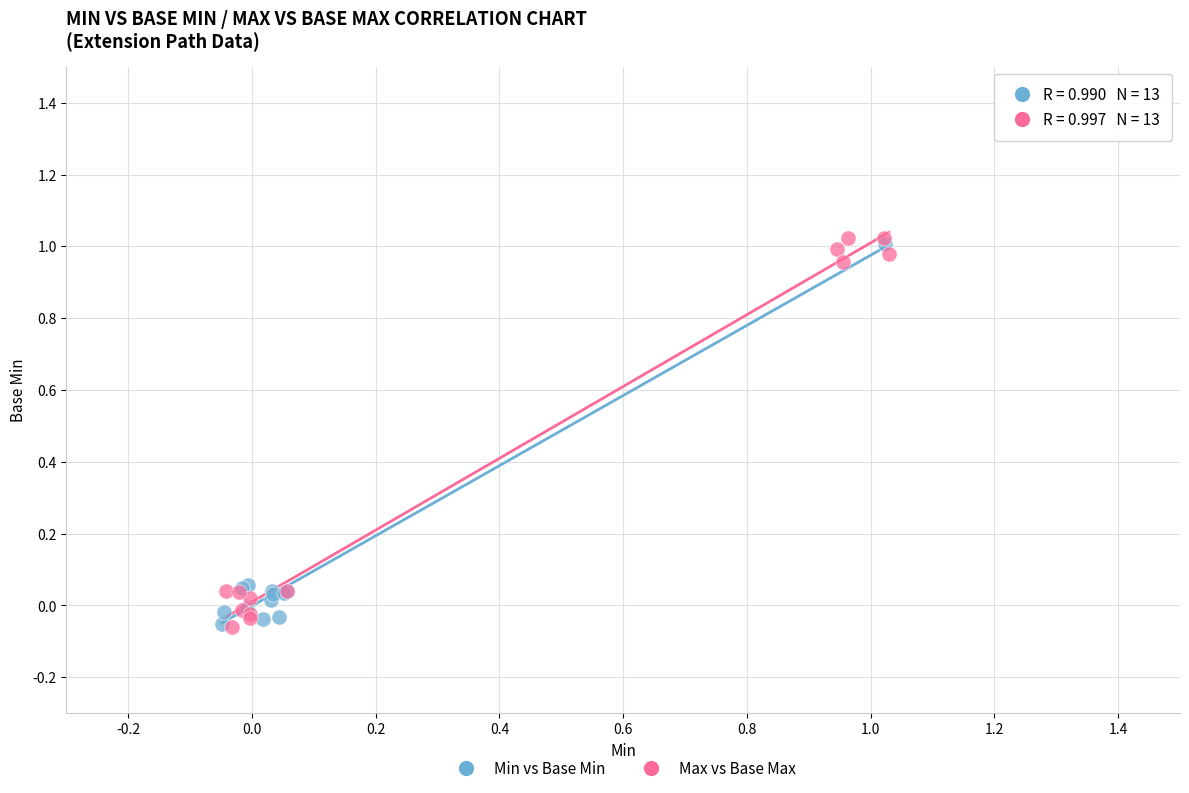

What are all the series names shown in the legend?

Min vs Base Min, Max vs Base Max